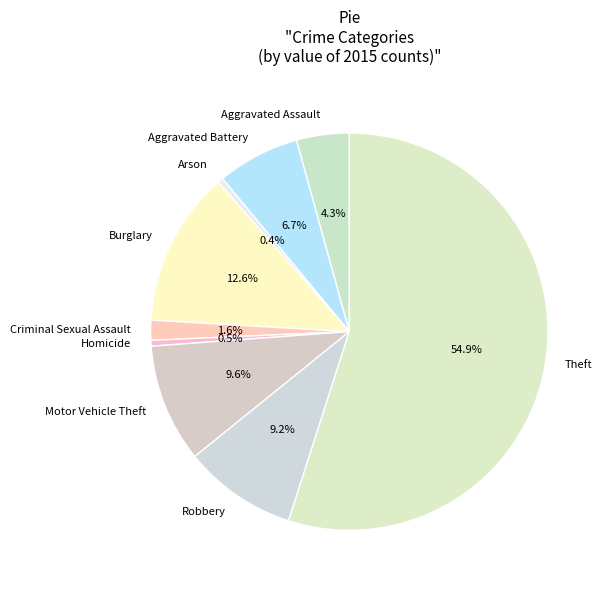

How many slices are in this pie chart?

9